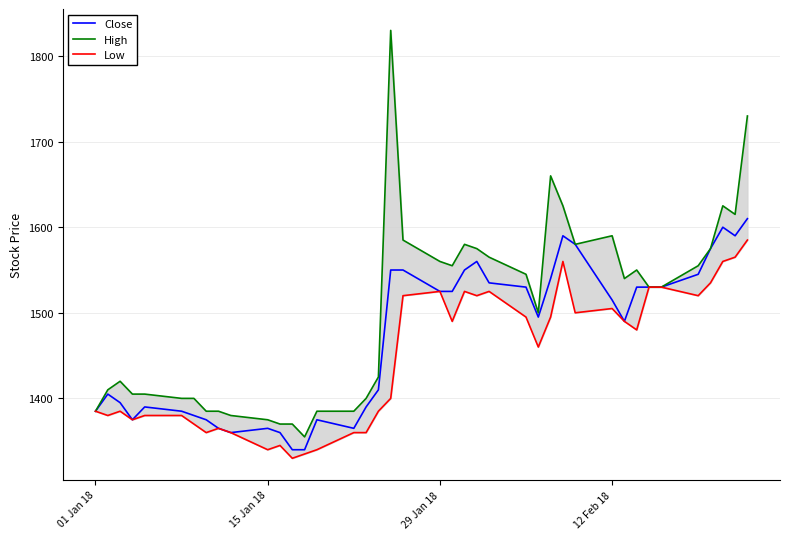

What is the minimum value shown in the chart?

1330